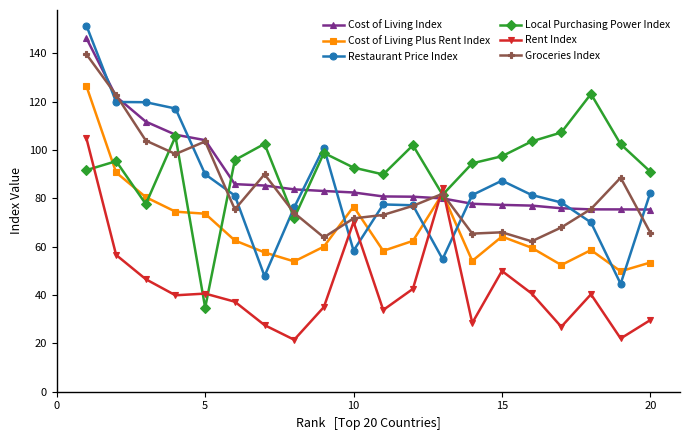

What is the lowest value of the Cost of Living Index series?

75.4